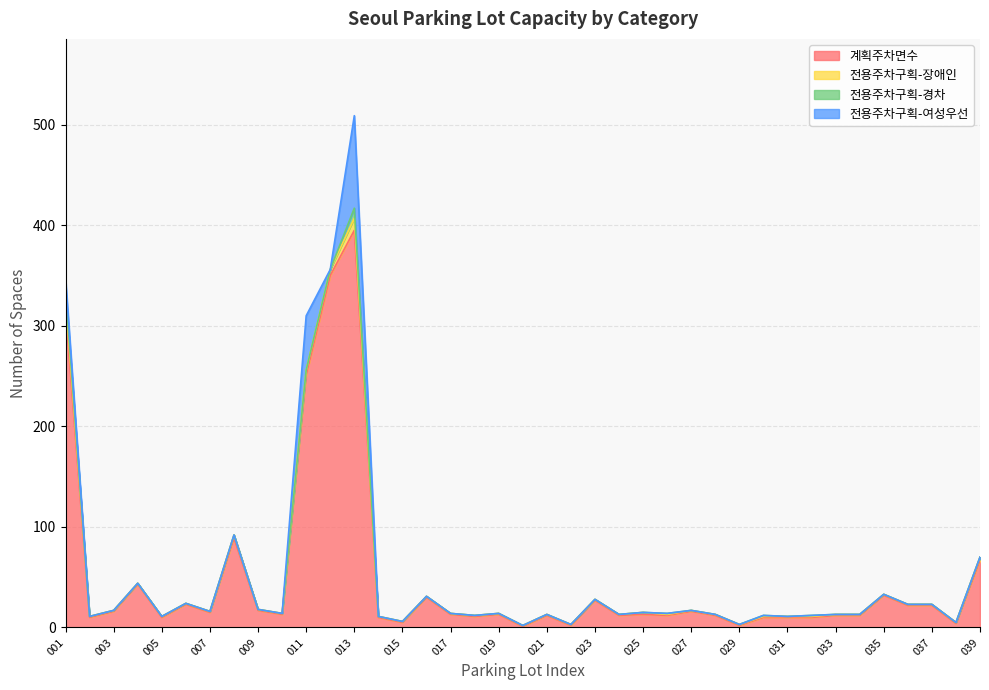

Which series has the largest total across all categories?

계획주차면수